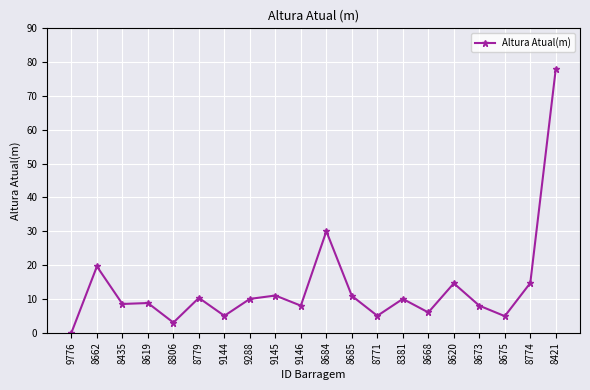

What is the maximum value shown in the chart?

78.0